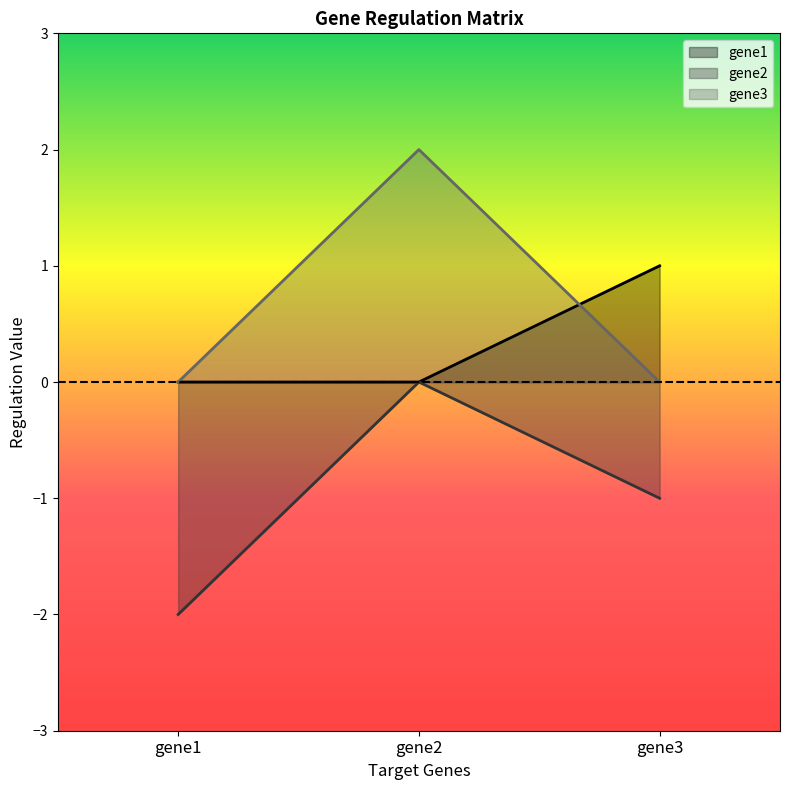

At which category is the sum across all series the highest?

gene2